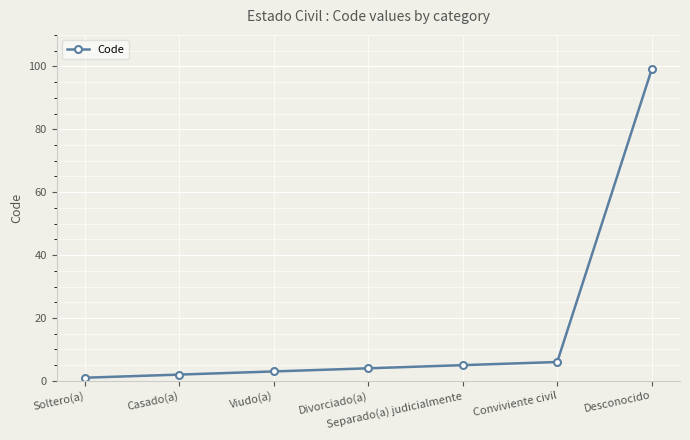

The chart shows a value of 9 at Separado(a) judicialmente. True or false?

False